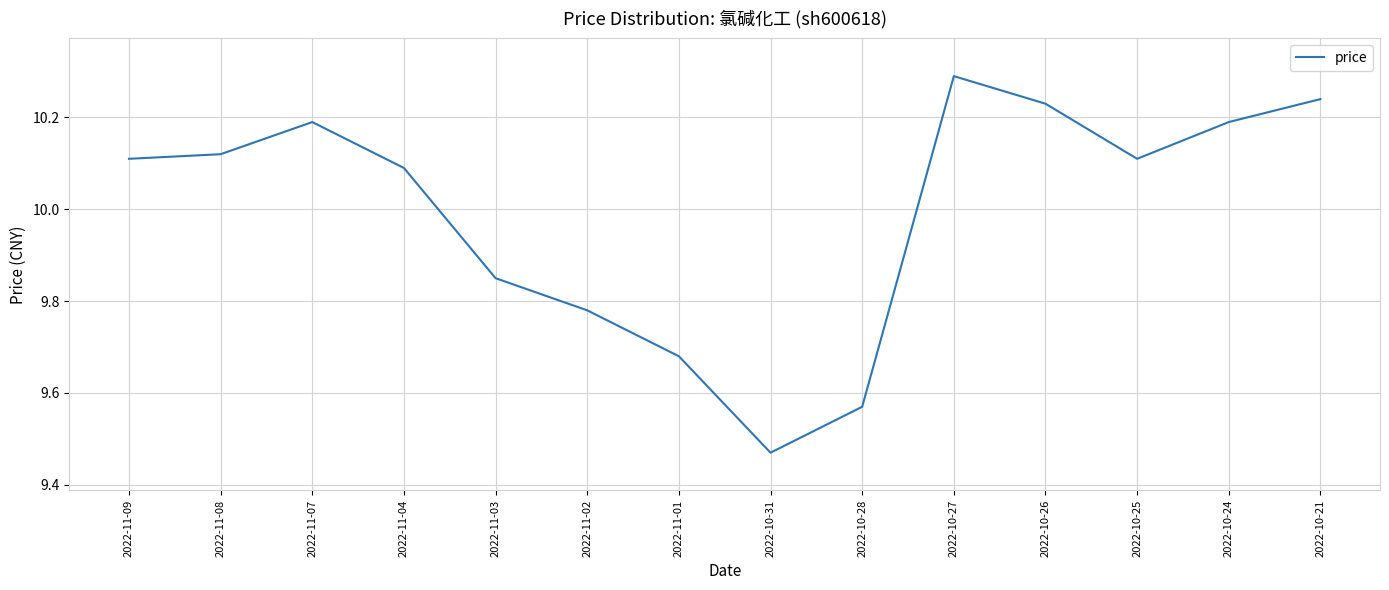

Count the values in the range 9 to 10.

5